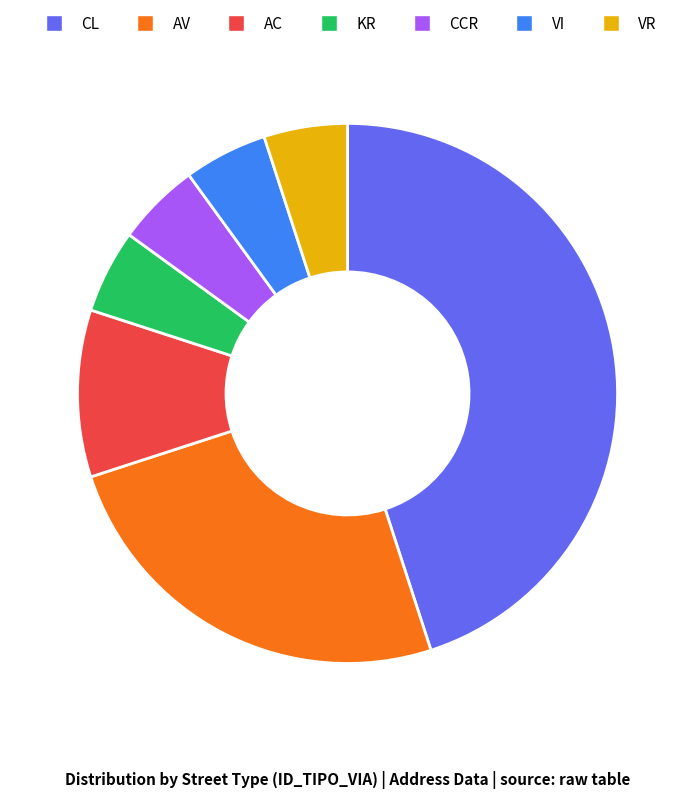

What is the largest slice in the pie chart?

CL